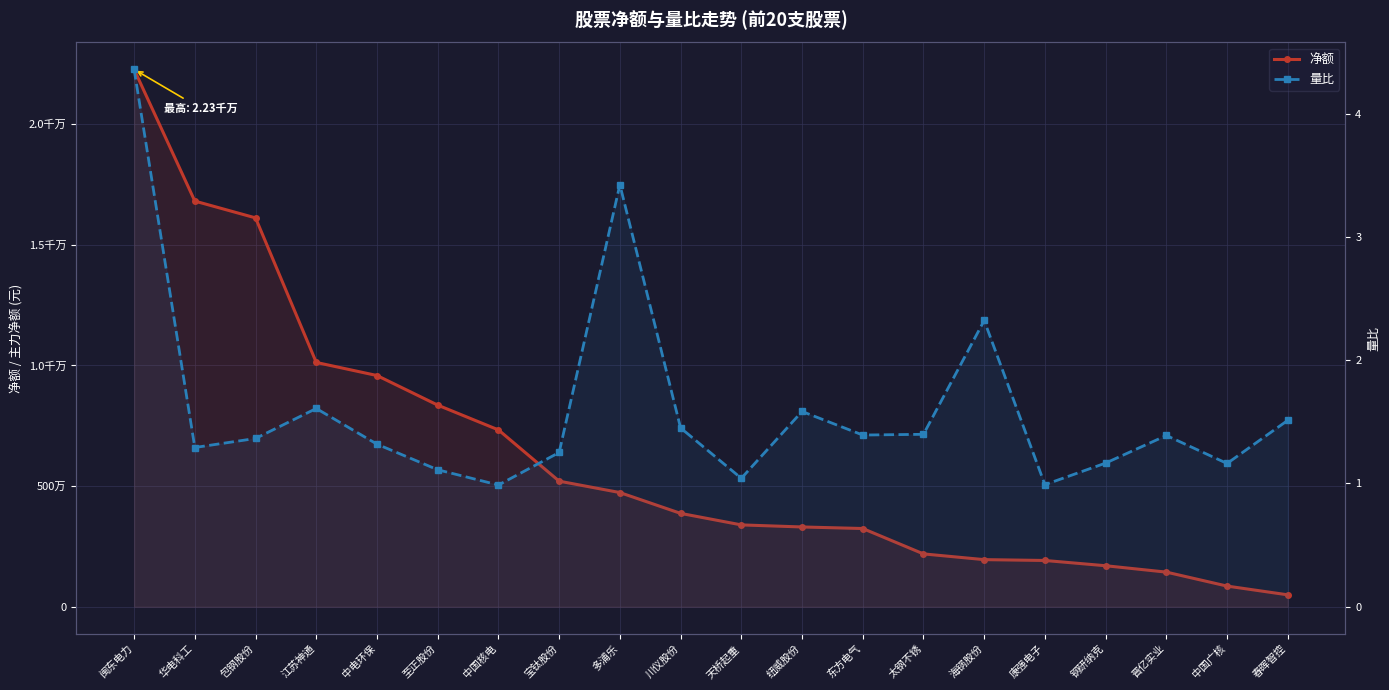

How many series are shown in this chart?

2